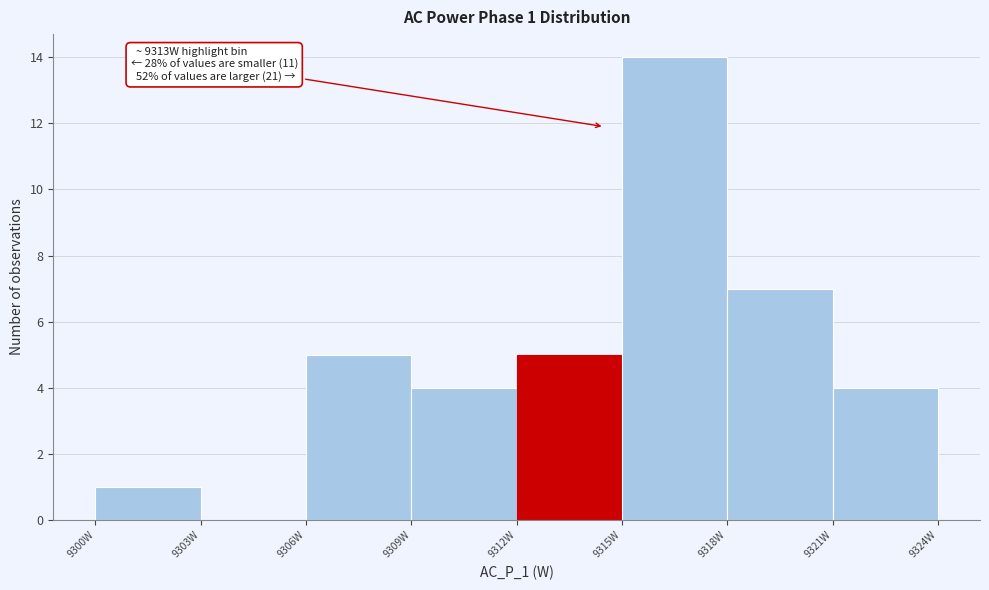

Which range on the x-axis has the tallest bar?

9315 to 9318